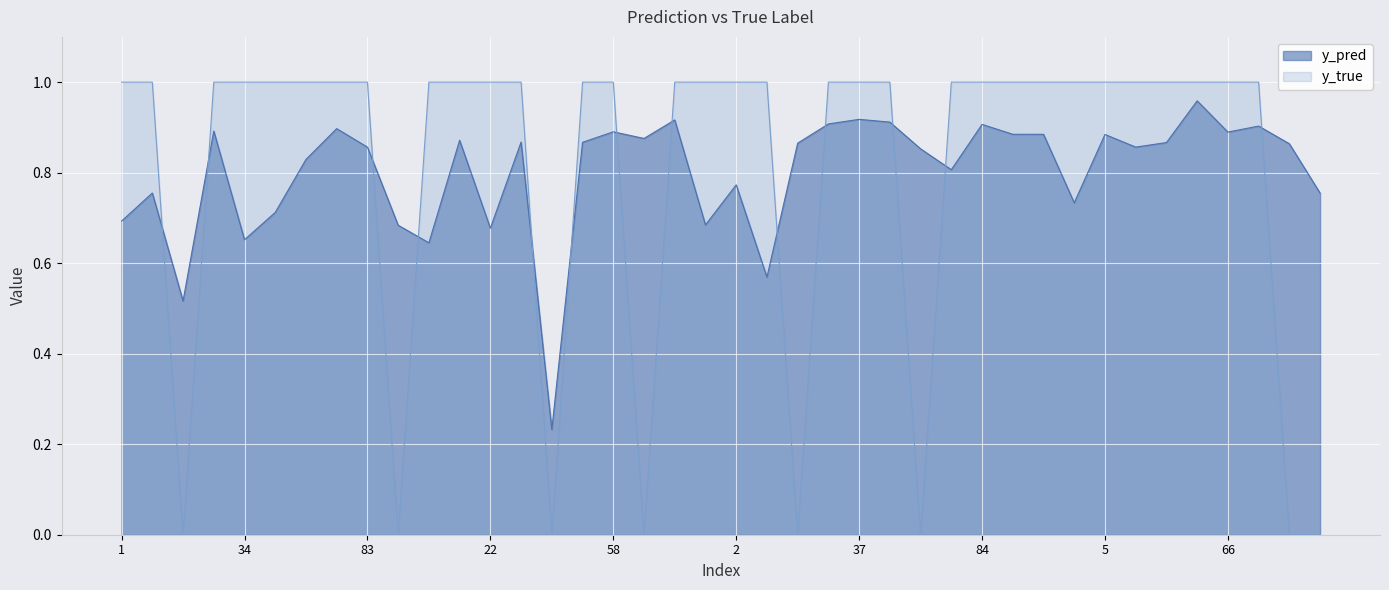

Which category has the lowest value across all series?

14